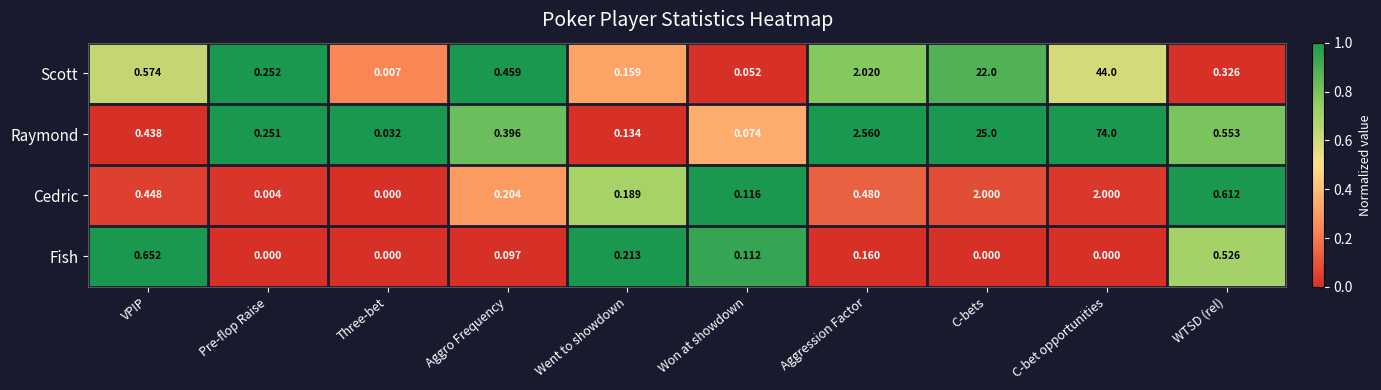

What is the total value across all series at WTSD (rel)?

2.0